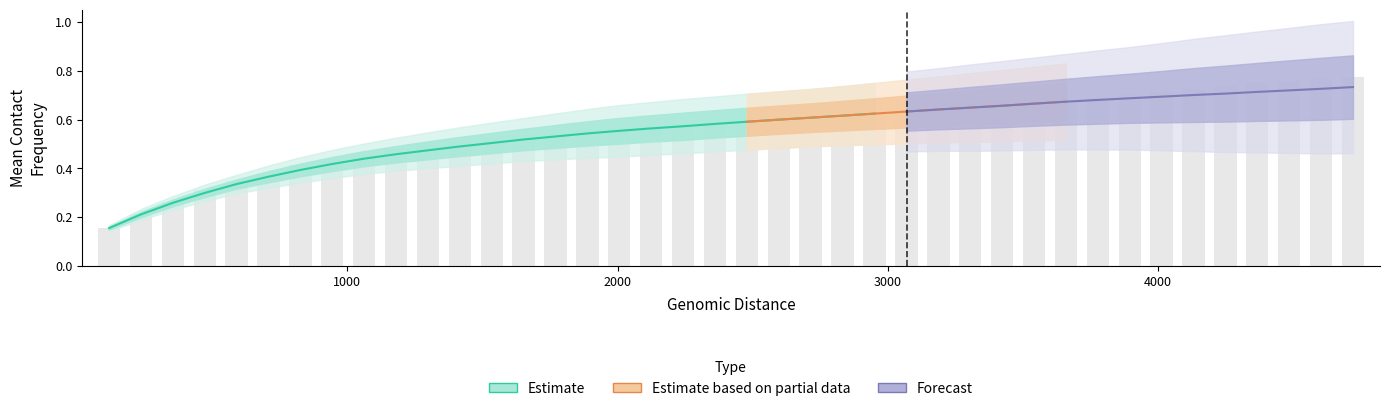

What is the difference between the highest and lowest values at 590?

0.3